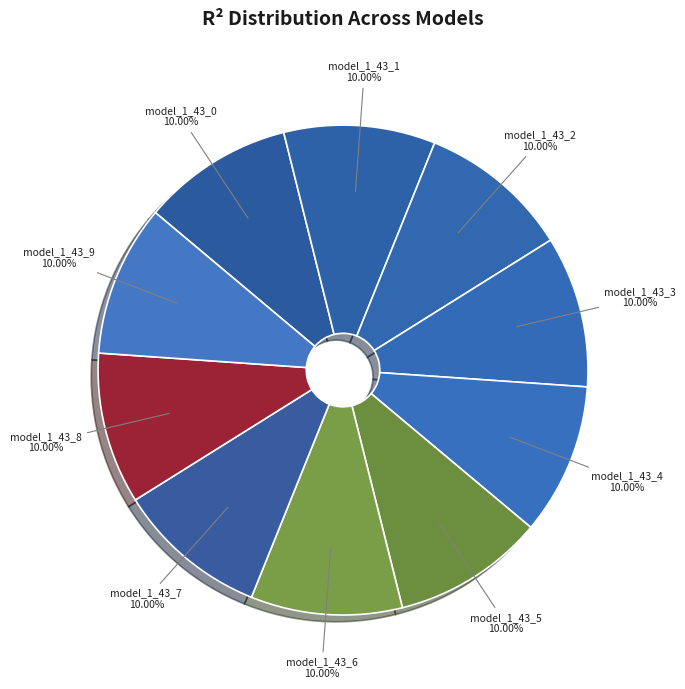

What percentage is the model_1_43_2 slice, to the nearest percent?

10%